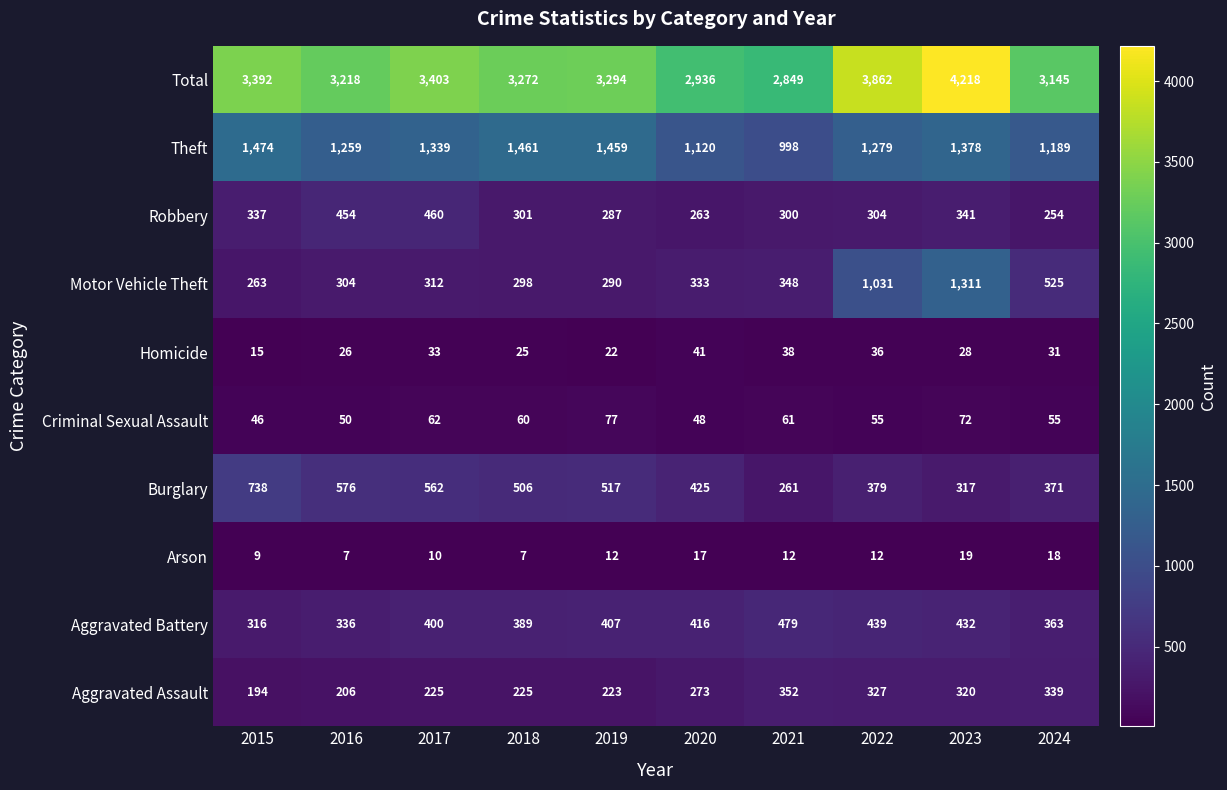

How many data points in Total are less than 3294?

5